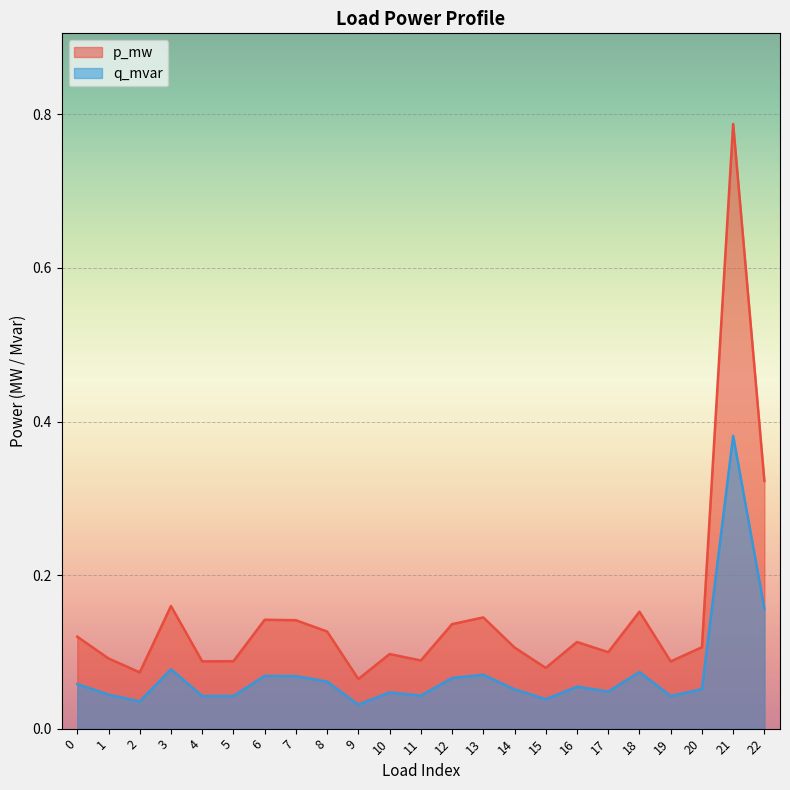

True or false: q_mvar has a value of 0.1 at 7.

True